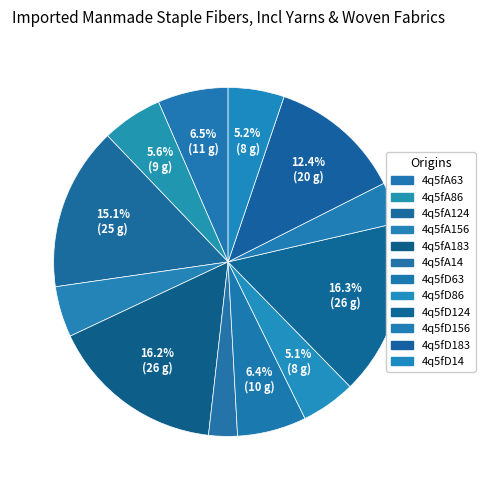

How many slices are in this pie chart?

12